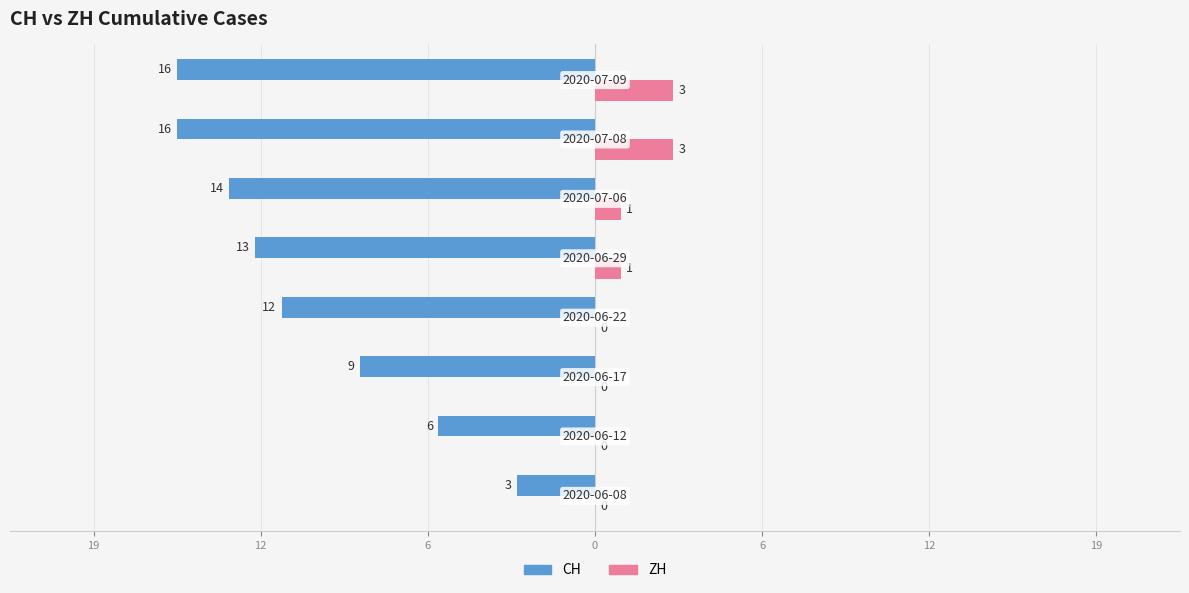

What are all the series names shown in the legend?

CH, ZH